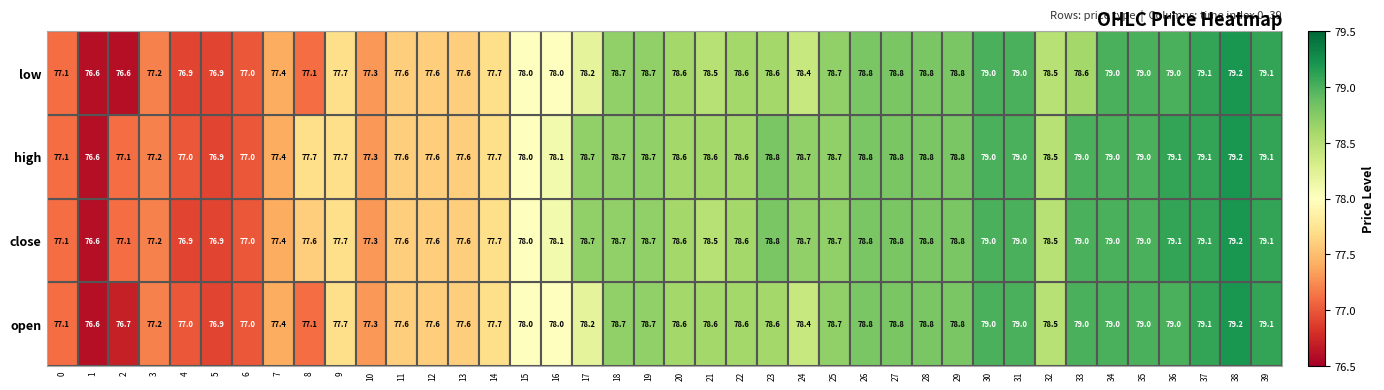

What is the maximum value for low?

79.2